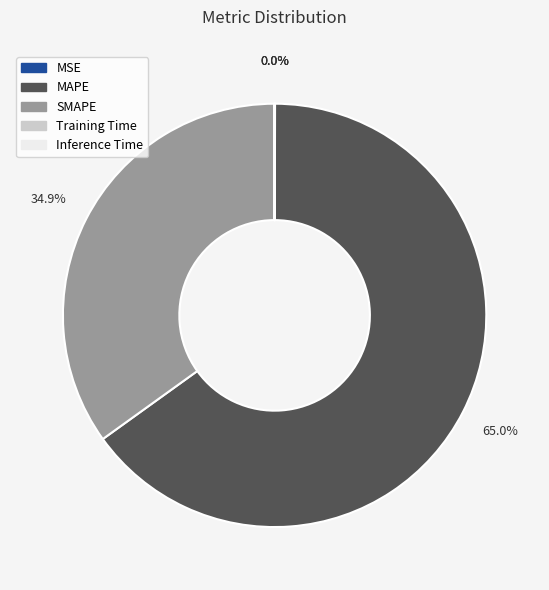

To the nearest percent, what portion does SMAPE represent?

35%